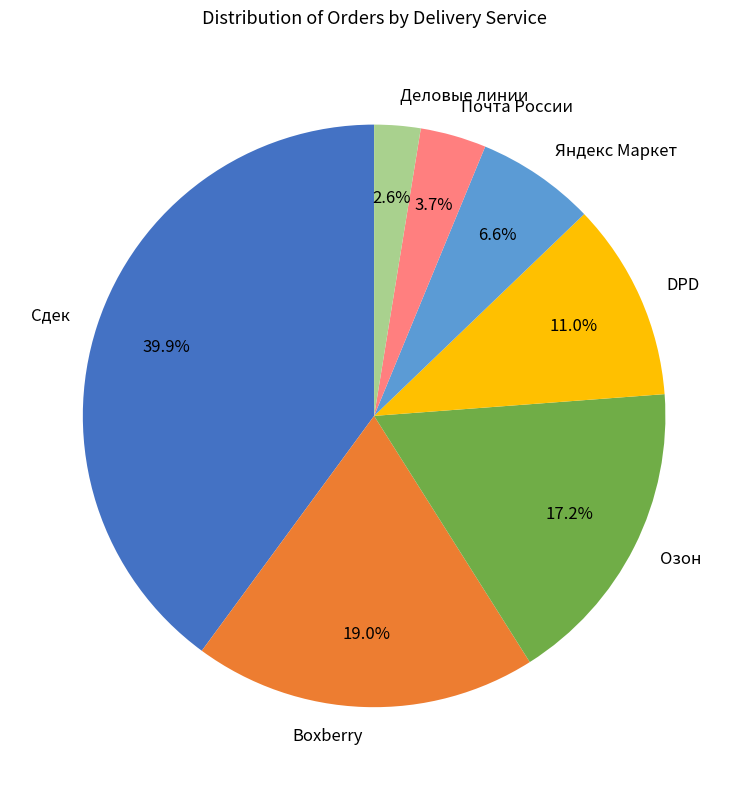

True or false: Деловые линии accounts for 3% of the total.

True